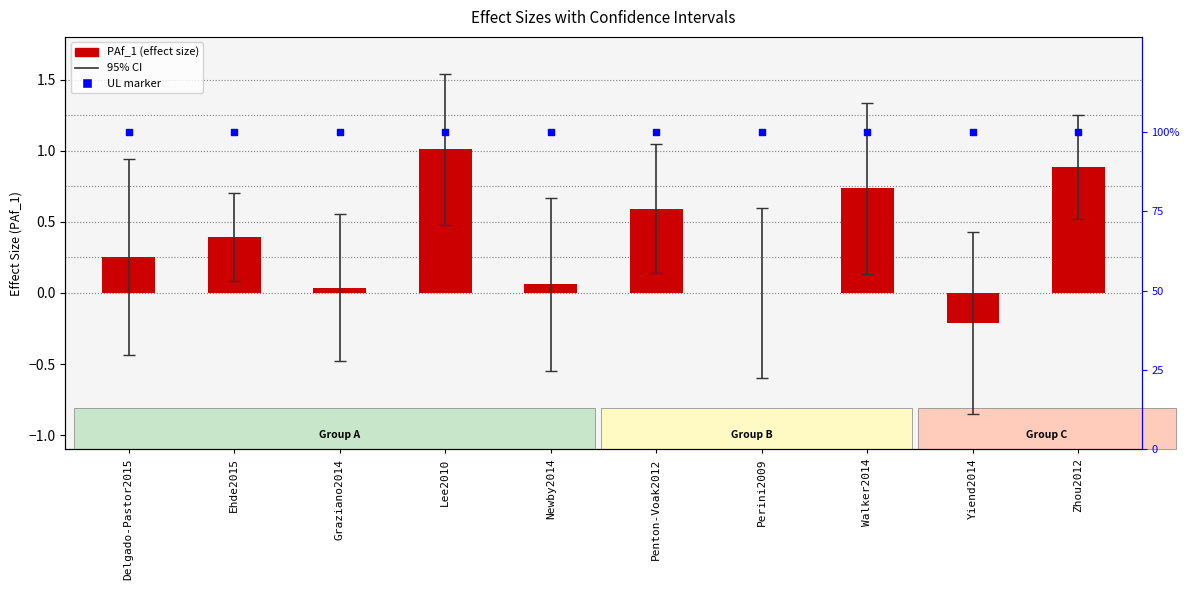

Which series reaches the maximum Y coordinate?

PAf_1